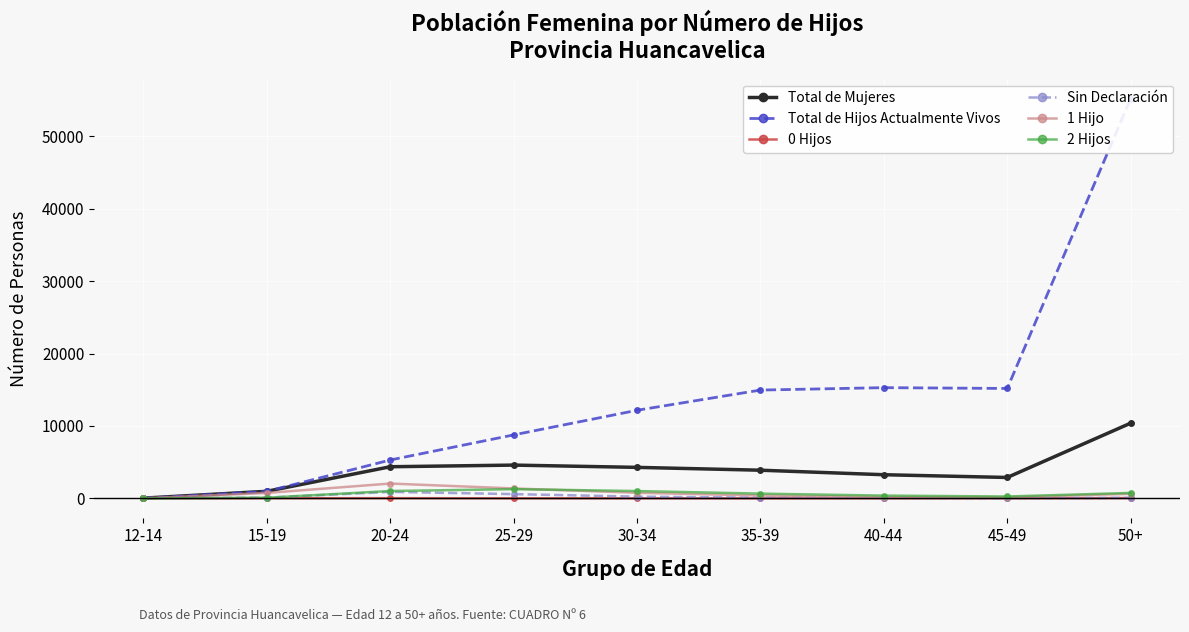

What is the sum of all Sin Declaración values?

2126